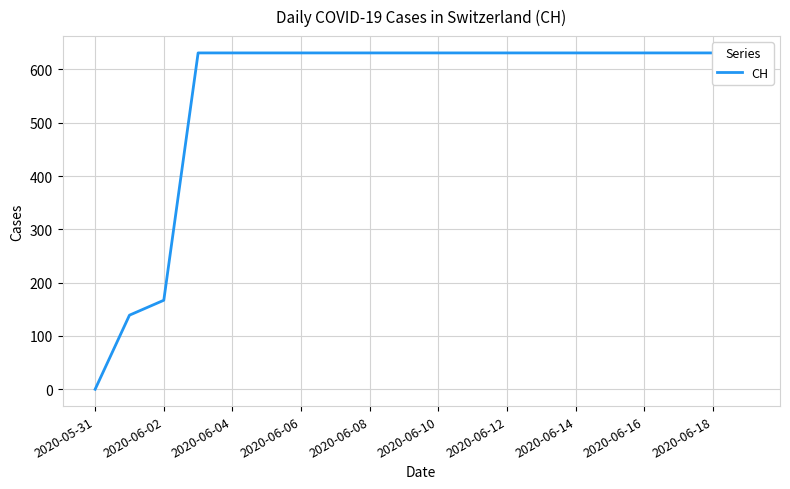

How many values are below 631?

3